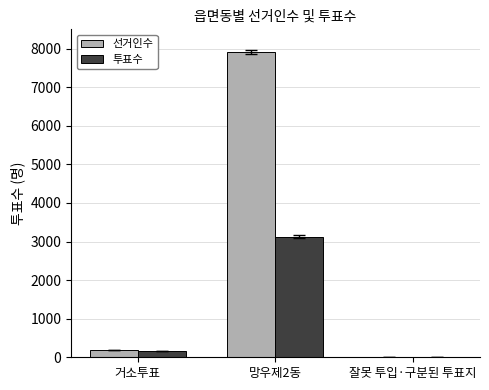

At which label is 투표수 closest to 1566?

거소투표